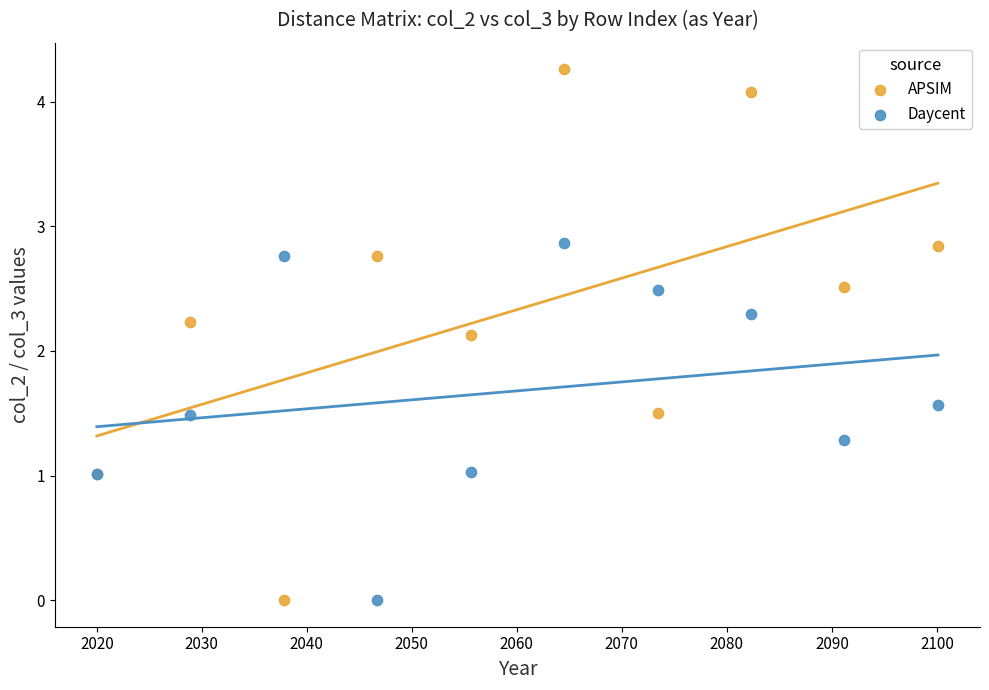

Which series has the widest spread of Y values?

APSIM